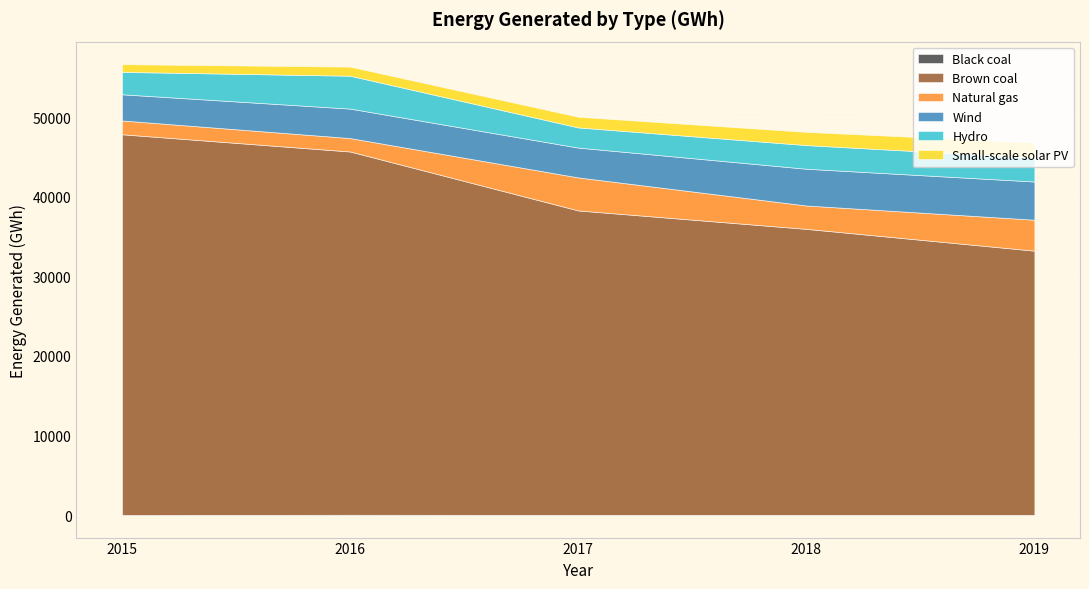

The value of Brown coal at 2018 is 8056.9. True or false?

False